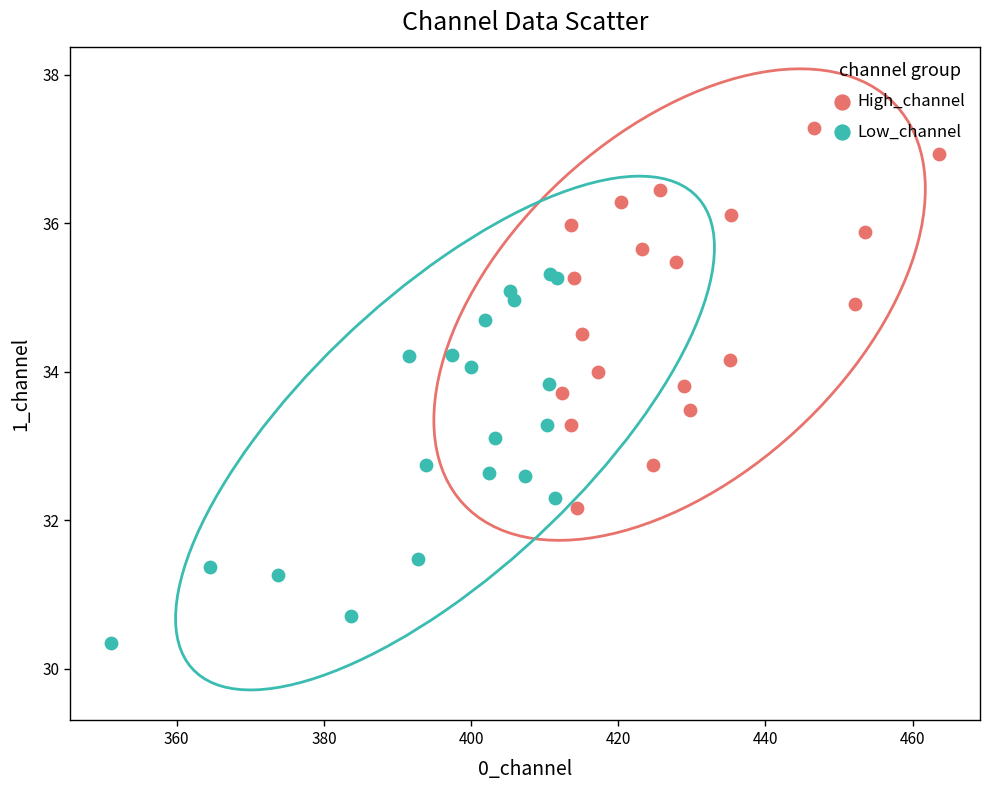

Which series reaches the minimum Y coordinate?

Low_channel